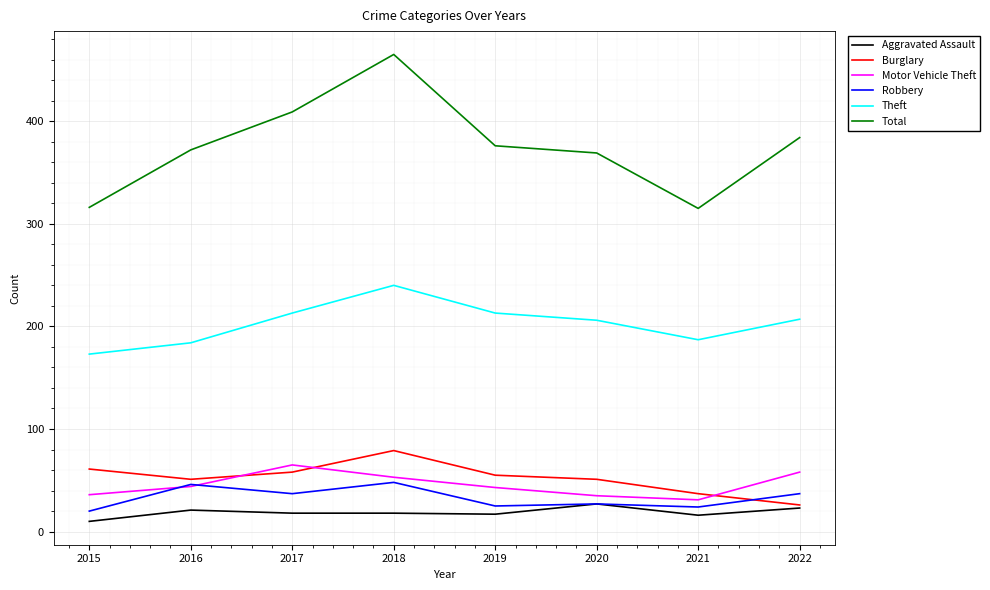

What are all the series names shown in the legend?

Aggravated Assault, Burglary, Motor Vehicle Theft, Robbery, Theft, Total